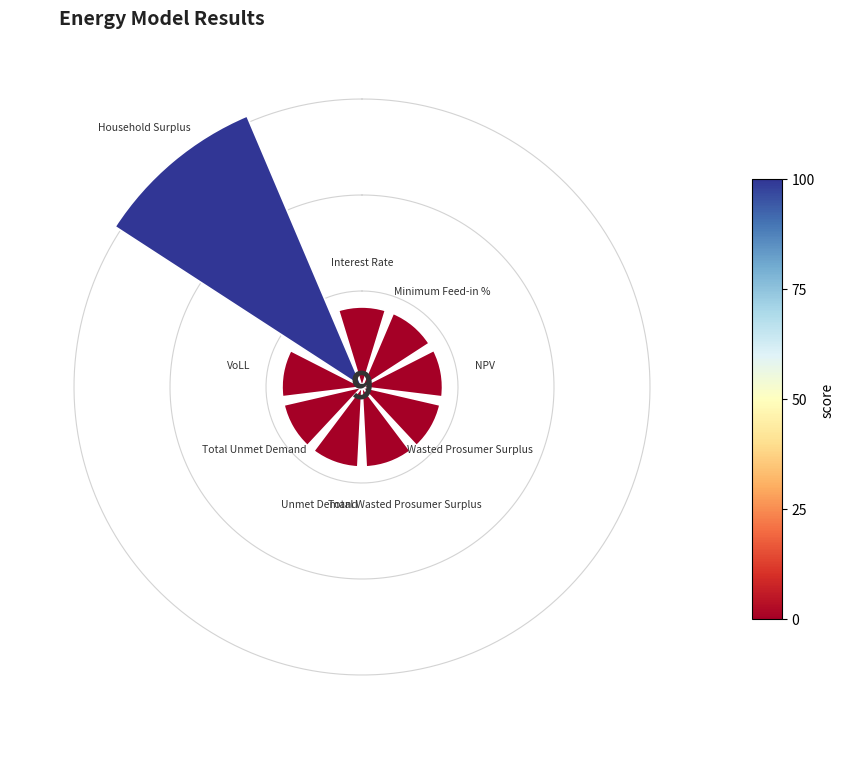

What is the largest slice in the pie chart?

315°